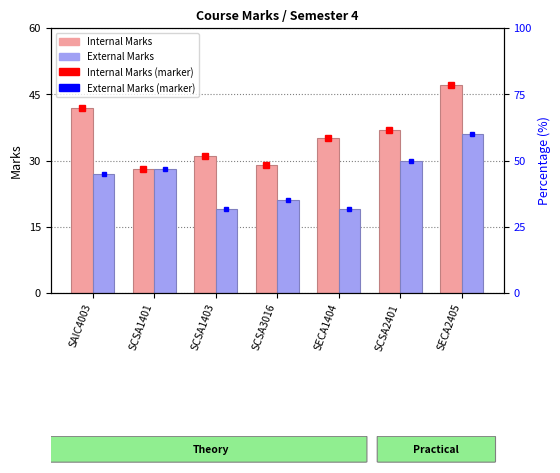

What position from the left is SCSA1401?

2